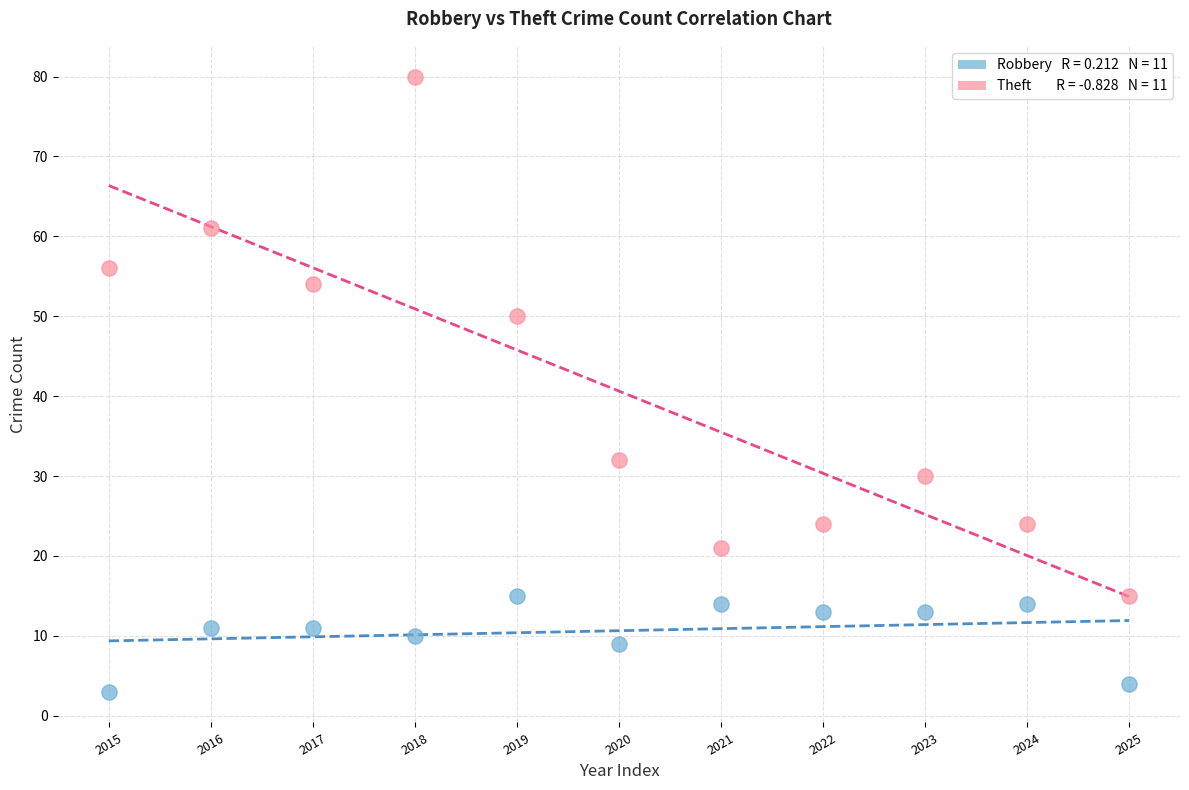

How many points are shown in the scatter plot?

22